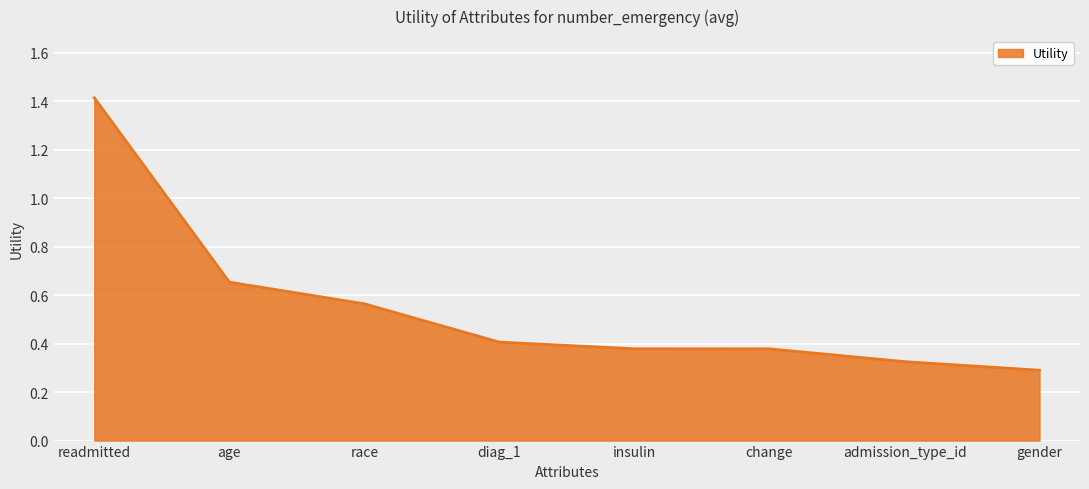

True or false: the data has more than 1 interior local peaks.

False